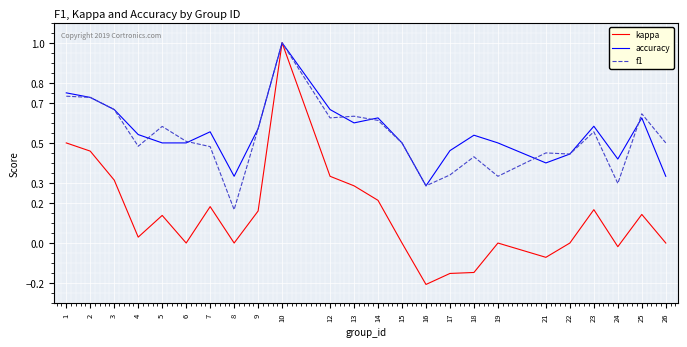

Is it true that accuracy equals 0.6 at 13?

True